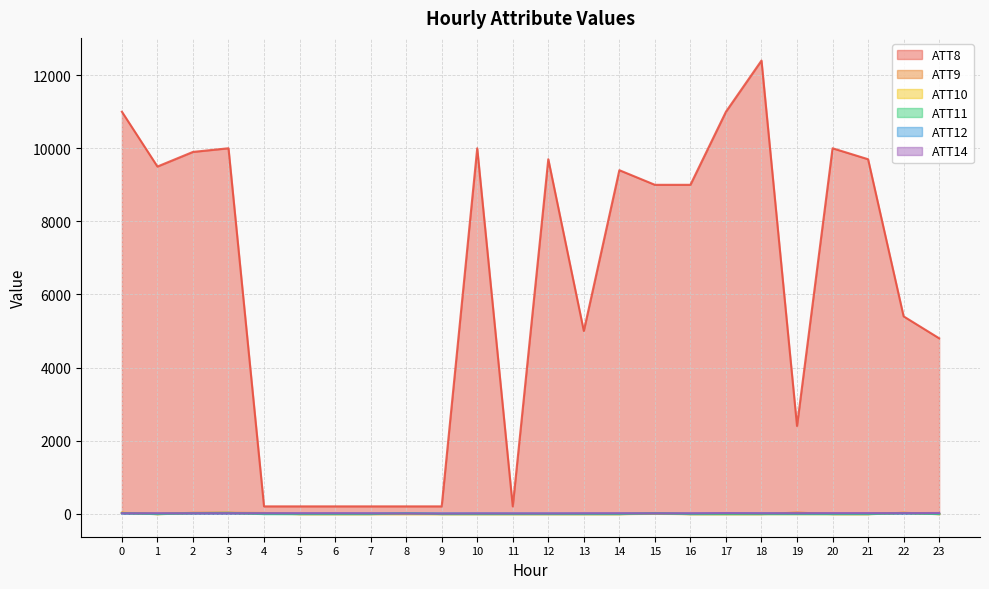

What is the difference between the maximum and minimum values in the ATT9 series?

39.7